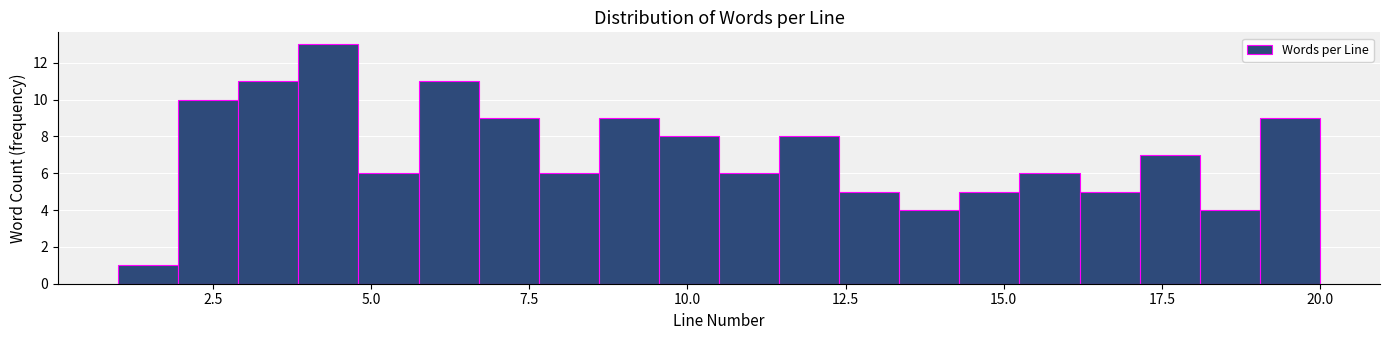

Around what value on the x-axis is the tallest bar? Give the approximate position of its centre, as read against the axis.

4.5